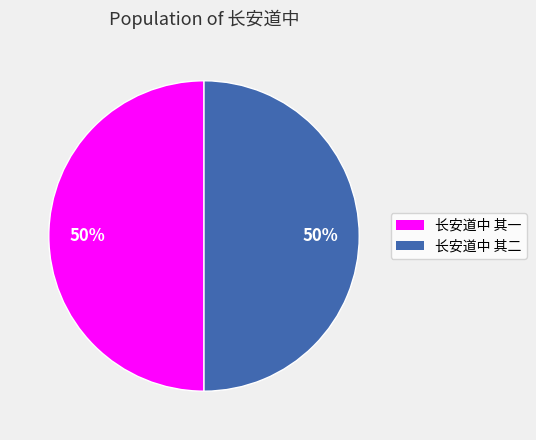

To the nearest percent, what is the average slice percentage?

50%